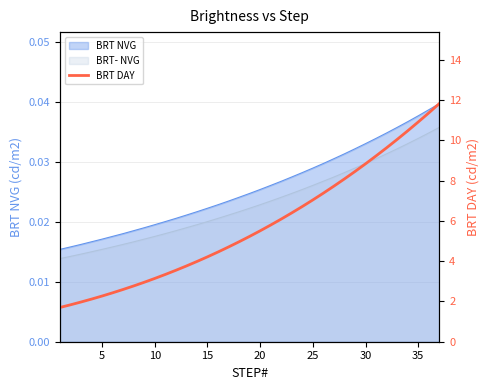

True or false: the data shows 1.0 at 15.

False